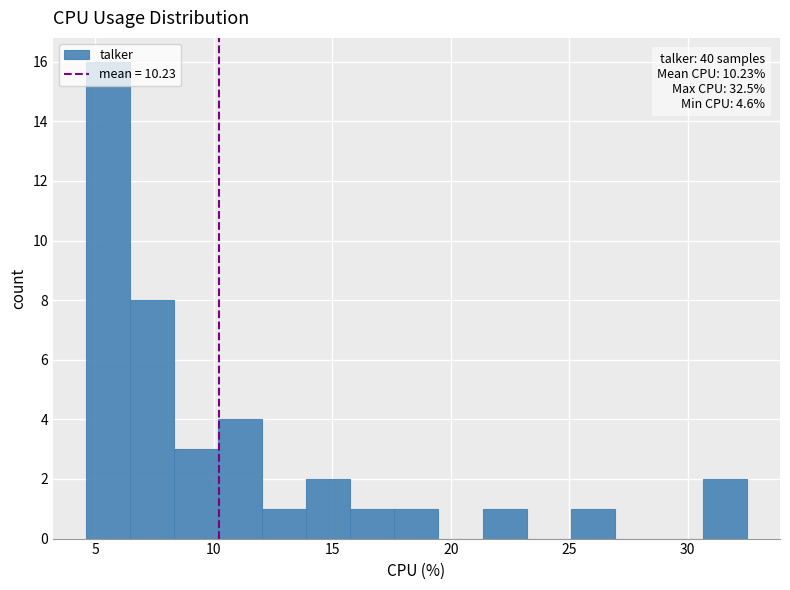

Around what value on the x-axis is the tallest bar? Give the approximate position of its centre, as read against the axis.

5.5